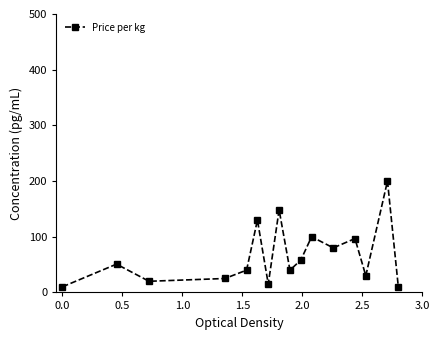

How many interior local valleys (lower than both neighbors) does the data have?

5